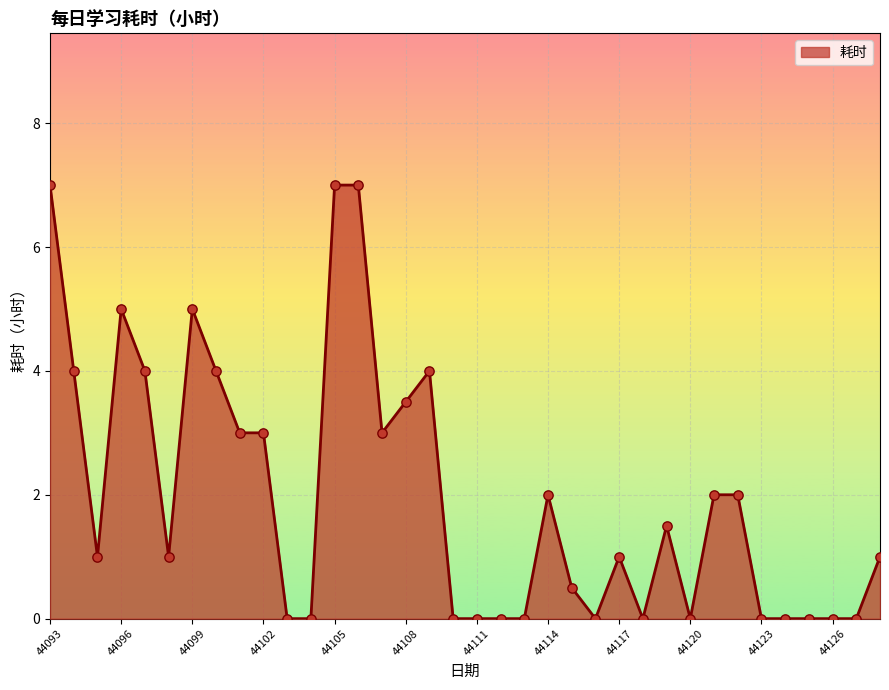

What is the difference between the maximum and minimum values?

7.0